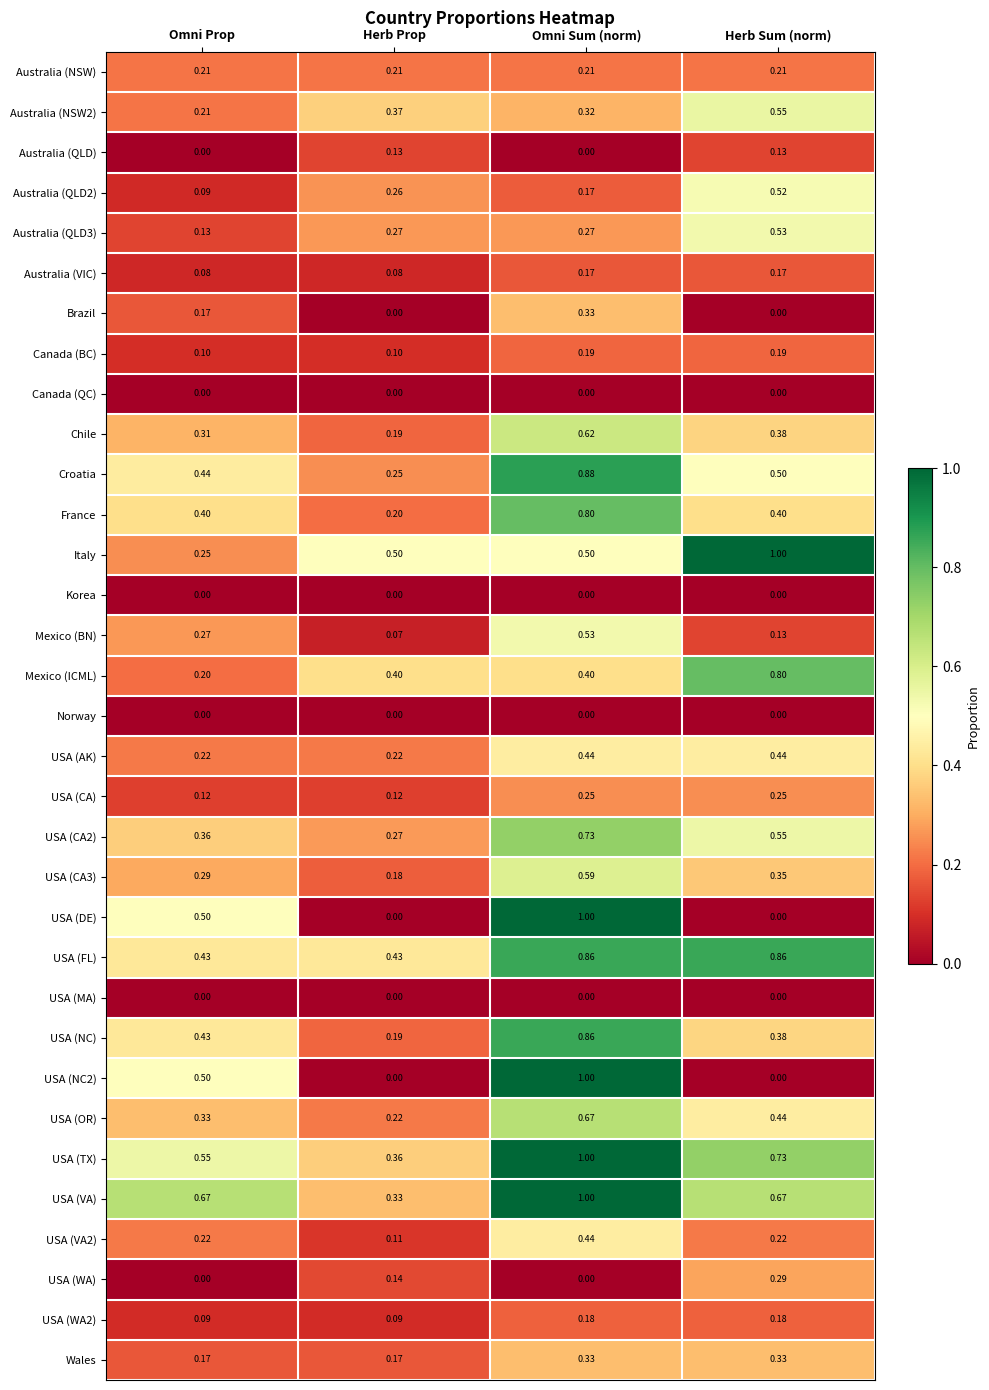

At which category is the sum across all series the highest?

Omni Sum (norm)